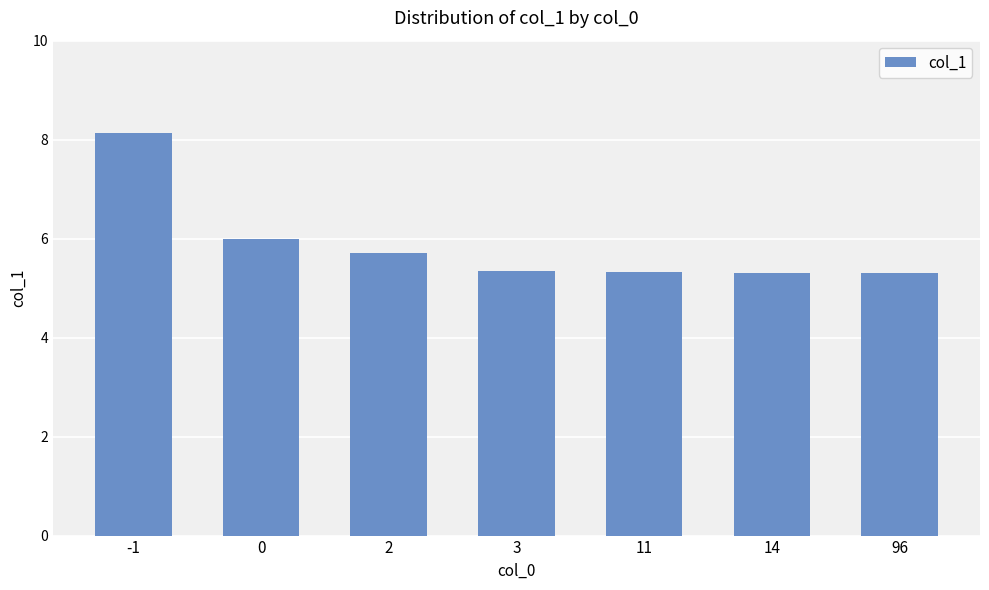

Approximately how many times larger is the value at 14 compared to 2?

0.9